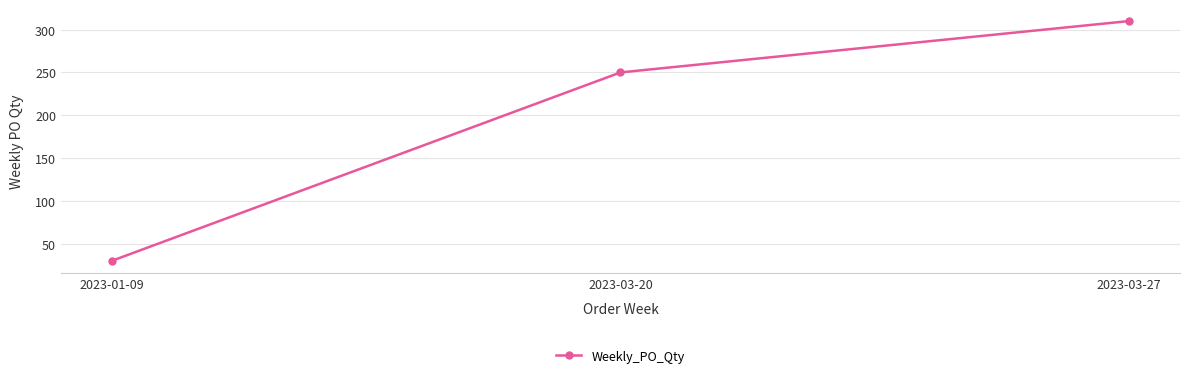

The value at 2023-01-09 is 30. True or false?

True